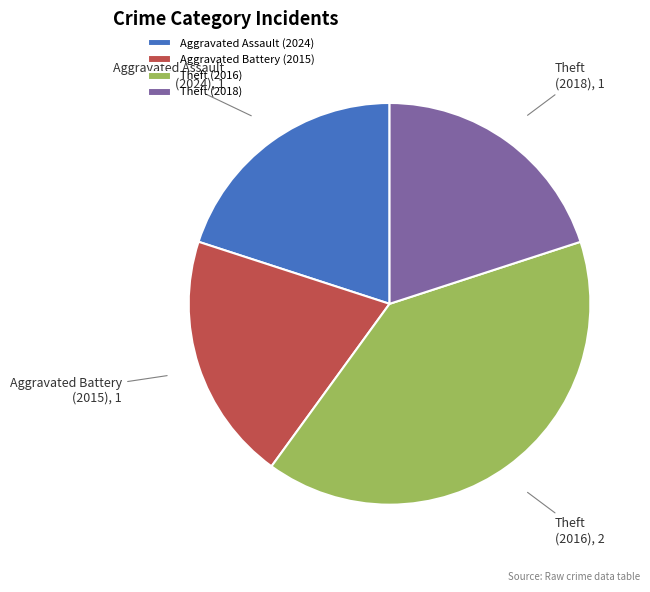

Is there any slice that represents more than half of the pie?

No